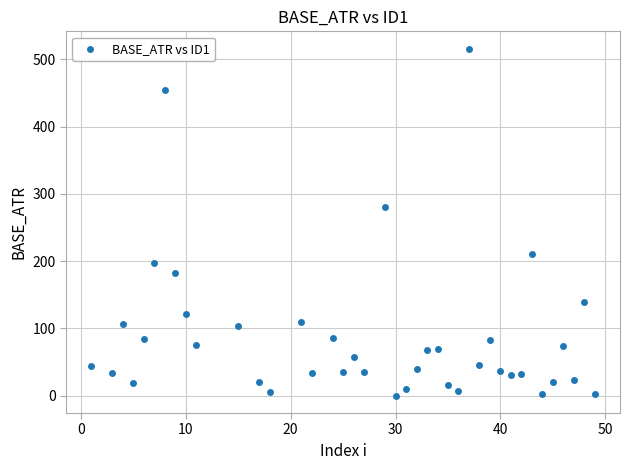

What is the range of Y values (max minus min)?

516